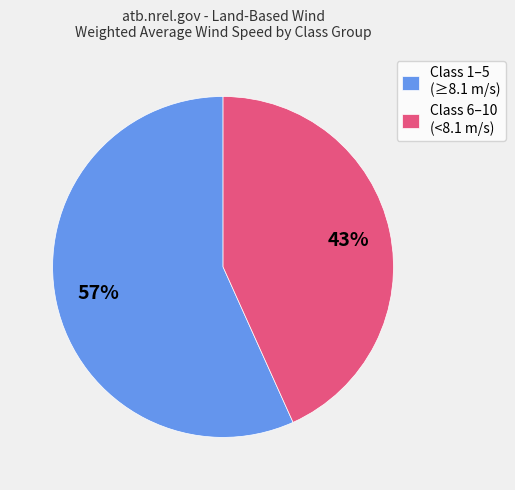

What is the ratio of the value at Class 1–5 (≥8.1 m/s) to the value at Class 6–10 (<8.1 m/s)?

1.3